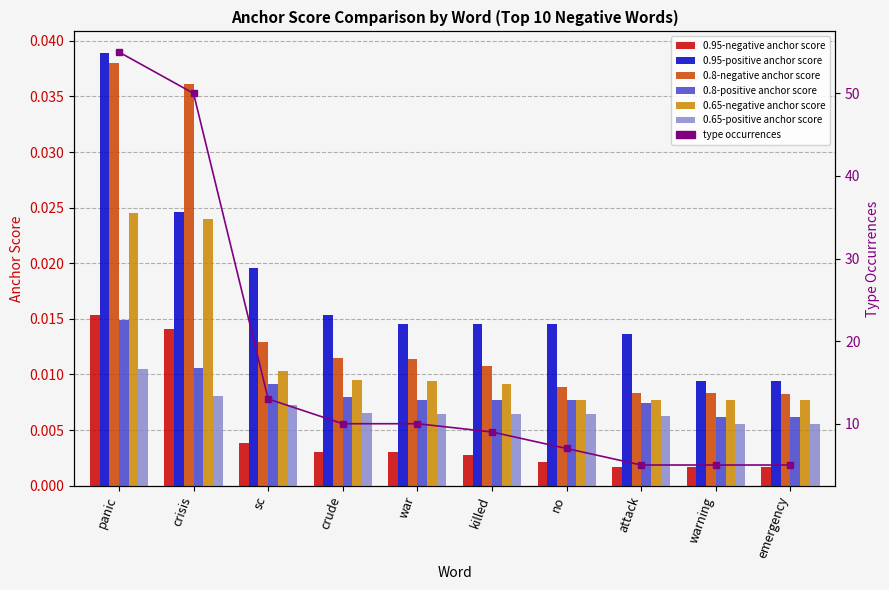

Which has a higher value, emergency or attack?

attack